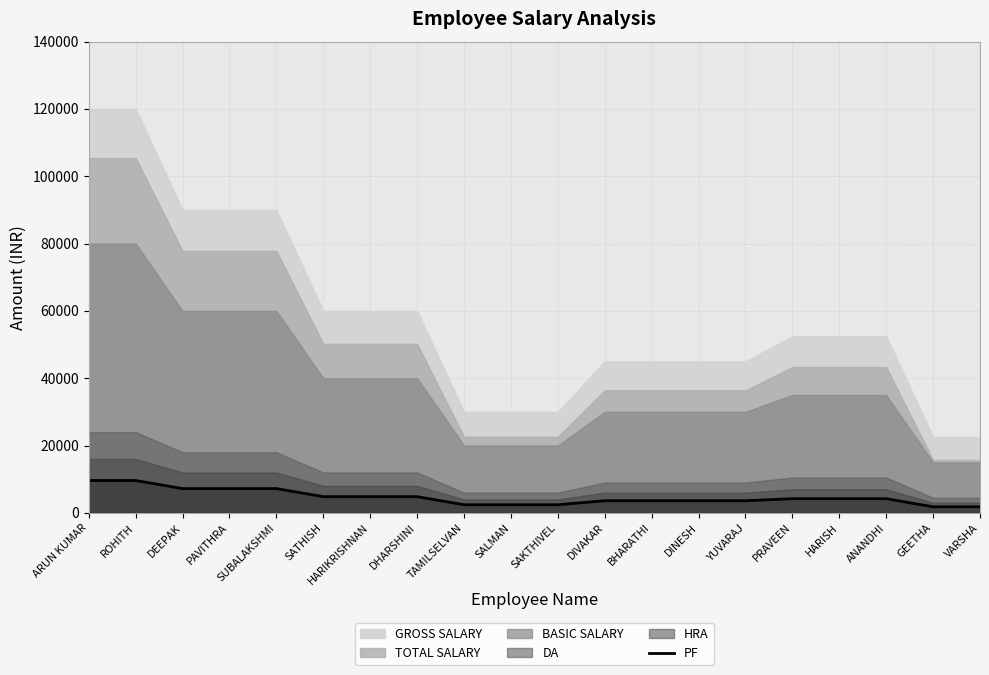

True or false: the data shows 2246 at ROHITH.

False